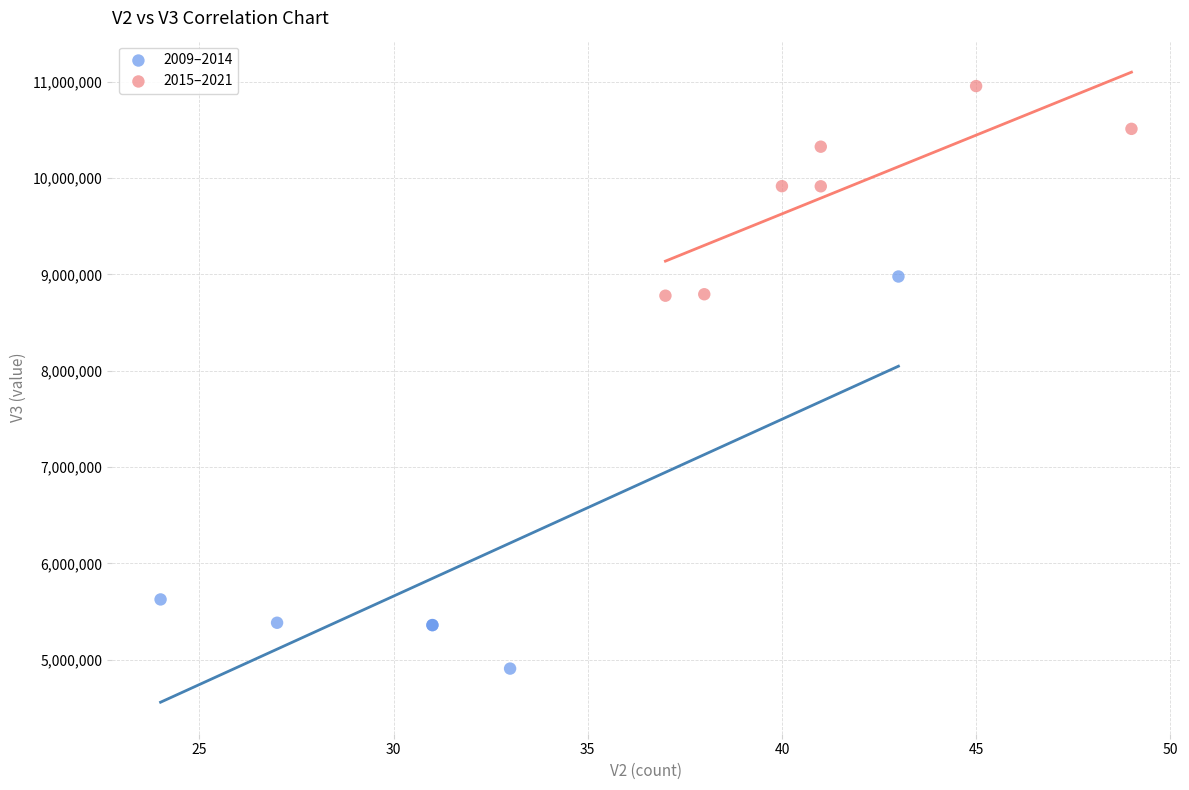

Which series contains the lowest Y value?

2009–2014